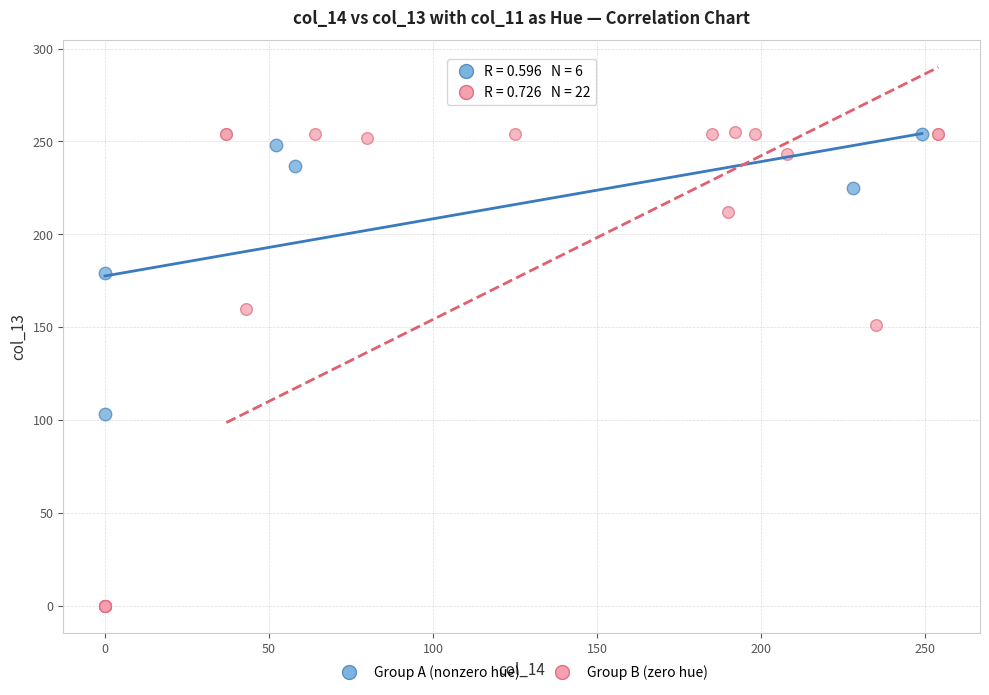

Which series reaches the minimum Y coordinate?

Group B (zero hue)